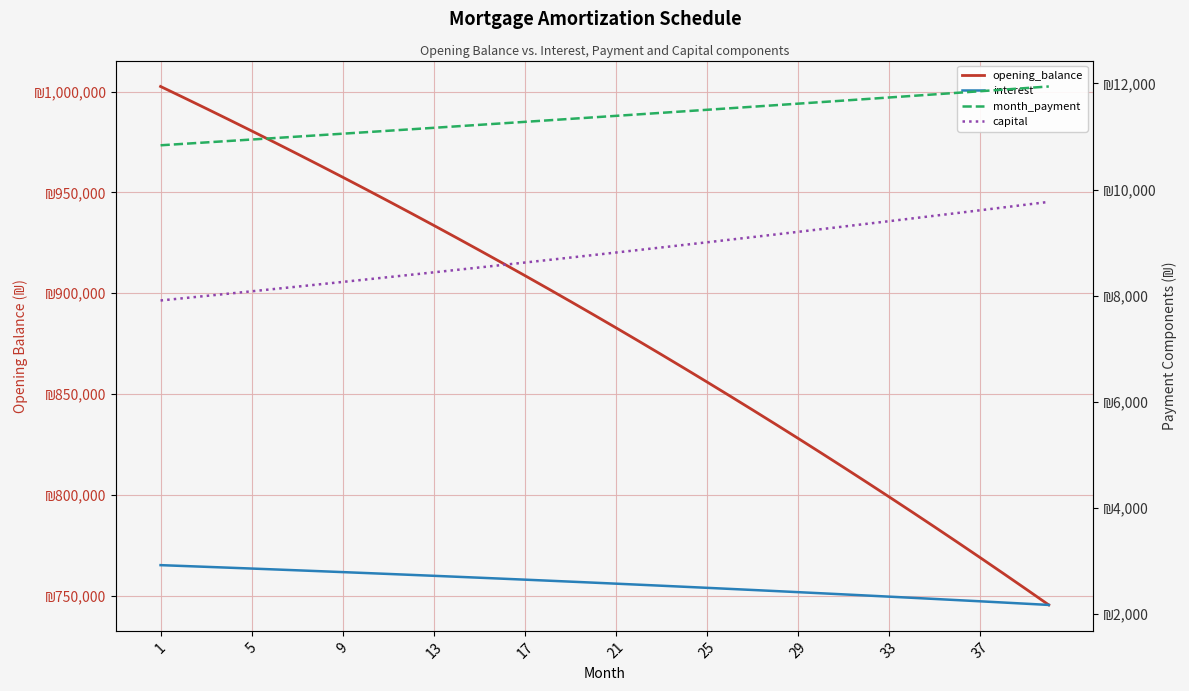

Does the chart display data point markers on the line(s)?

No